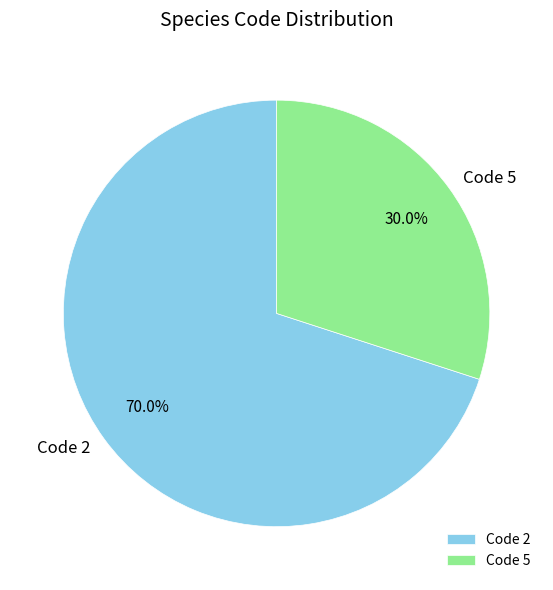

What is the total percentage of Code 5 and Code 2?

100.0%